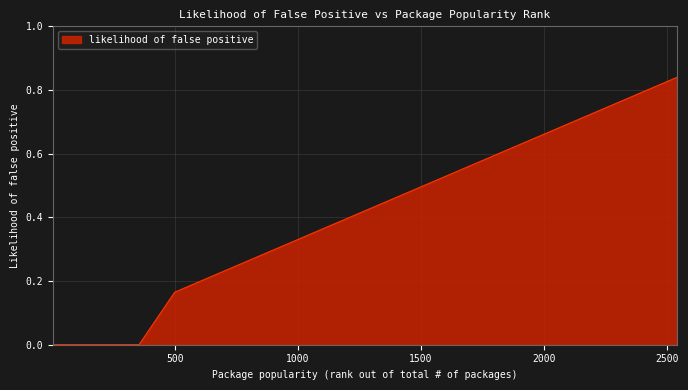

Reading left to right, what are all the values shown in this chart?

0.0	0.0	0.0	0.0	0.0	0.0	0.0	0.0	0.0	0.0	0.0	0.0	0.0	0.2	0.2	0.2	0.2	0.2	0.3	0.3	0.5	0.5	0.6	0.7	0.7	0.7	0.7	0.8	0.8